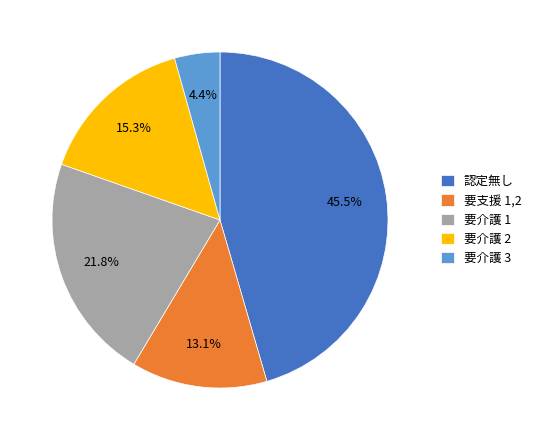

To the nearest percent, what is the average slice percentage?

20%